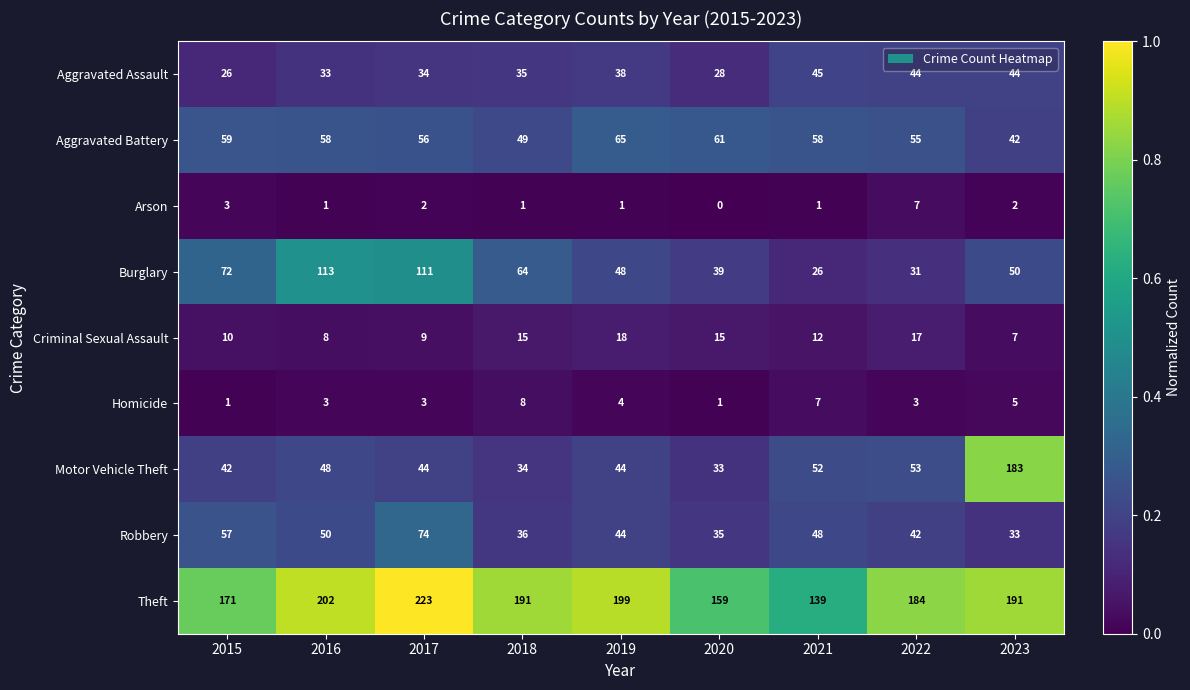

What is the difference between the Theft values at 2017 and 2023?

32